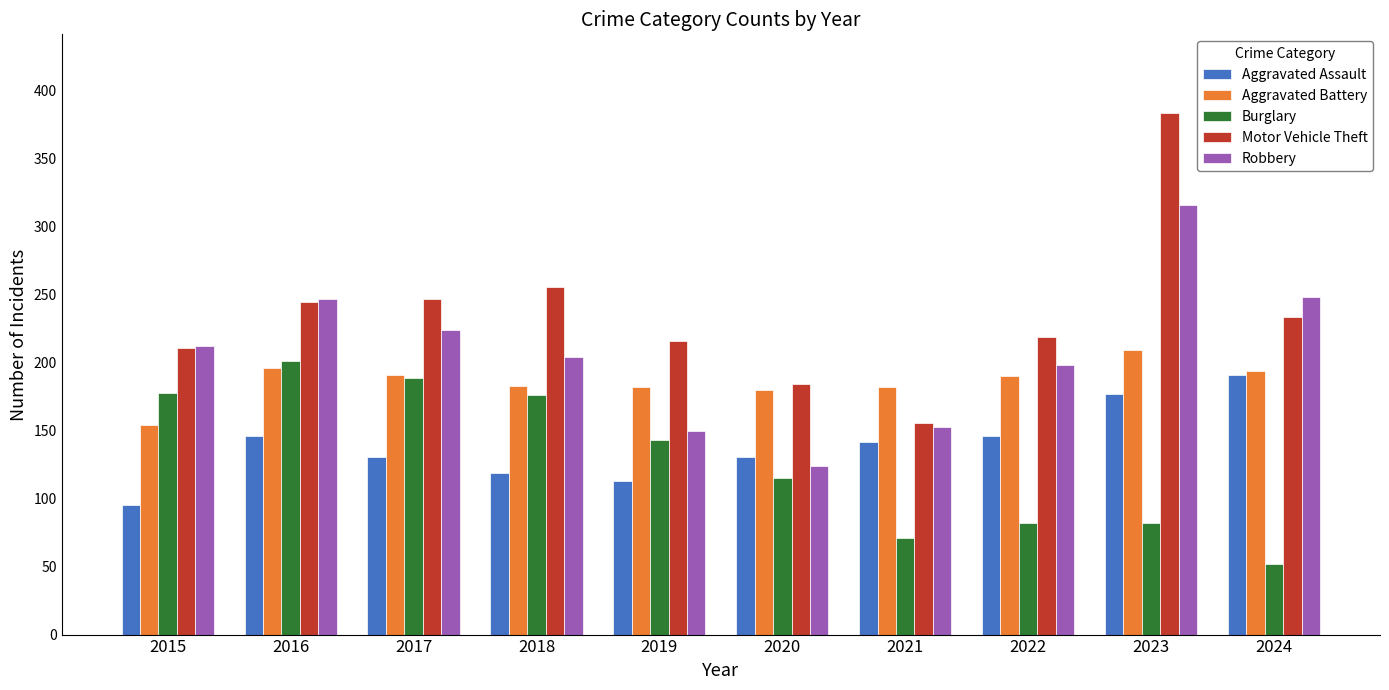

How many bars are there in total?

50